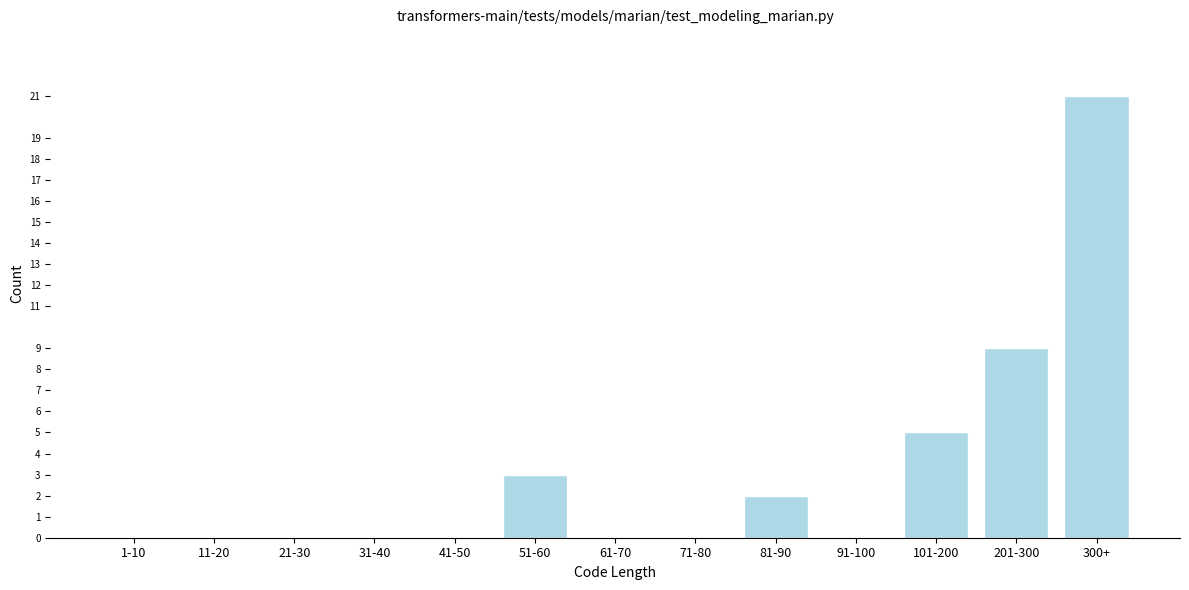

Reading left to right, list all the values displayed in this chart.

1-10=0	11-20=0	21-30=0	31-40=0	41-50=0	51-60=3	61-70=0	71-80=0	81-90=2	91-100=0	101-200=5	201-300=9	300+=21